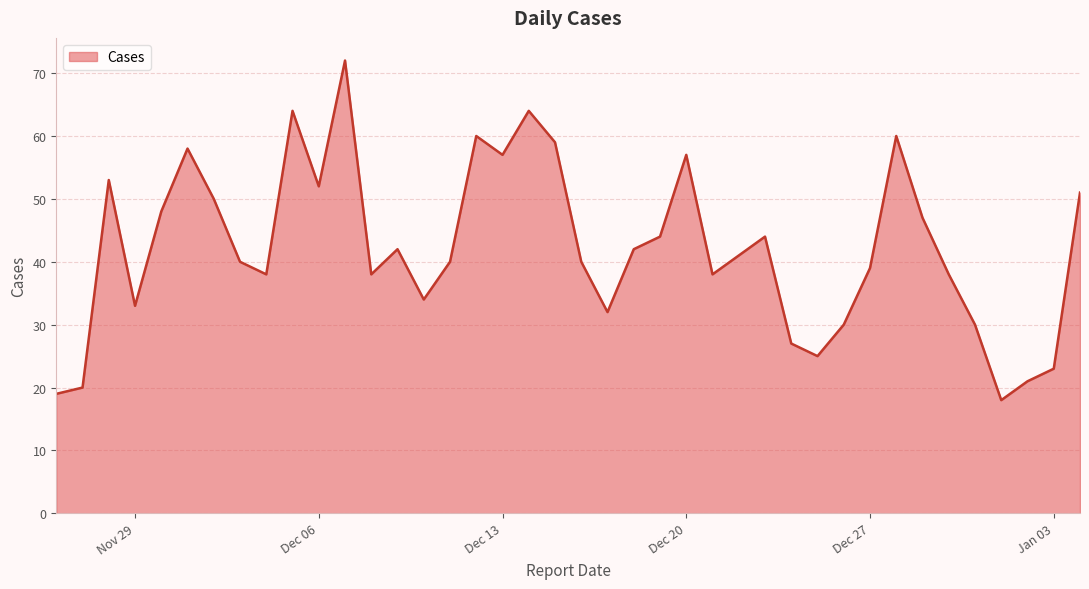

What is the difference between the maximum and minimum values?

54